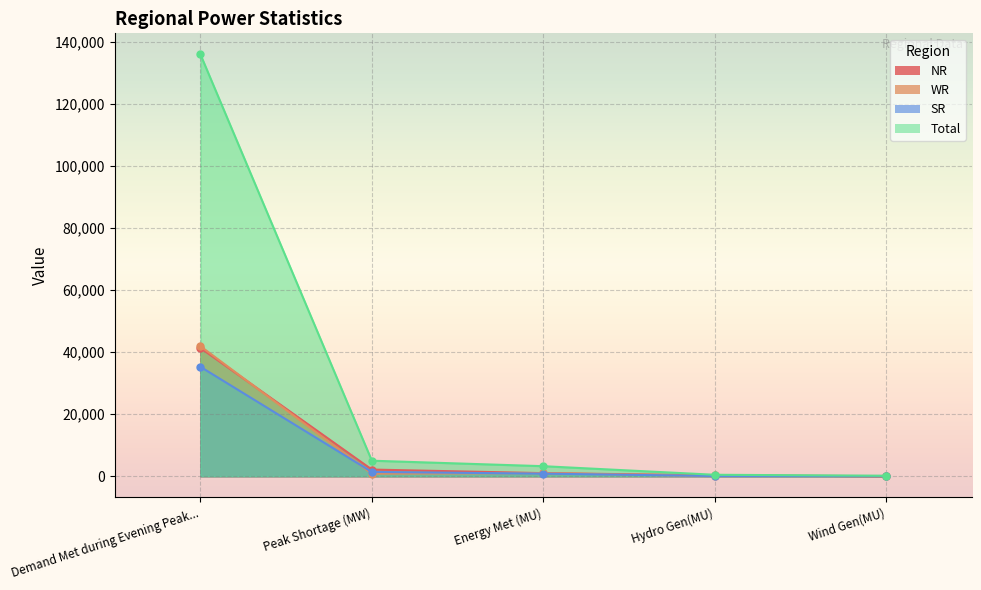

What is the difference between the WR values at Peak Shortage (MW) and Hydro Gen(MU)?

780